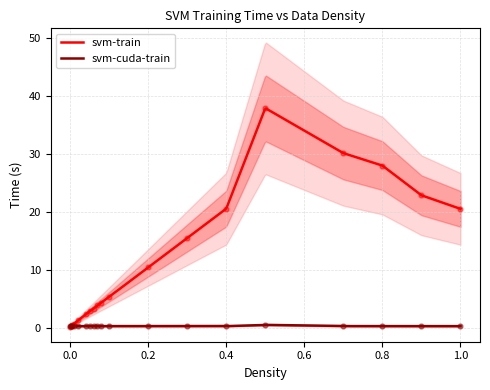

Which series reaches the maximum Y coordinate?

svm-train_time